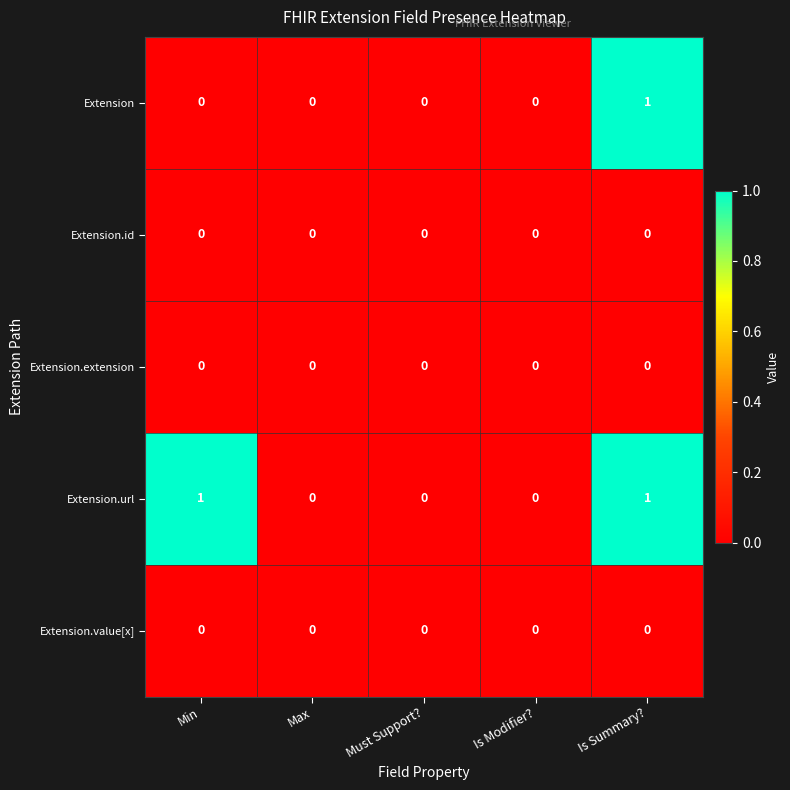

Reading right to left, extract all data points from this chart.

Extension: Is Summary?=1	Is Modifier?=0	Must Support?=0	Max=0	Min=0
Extension.id: Is Summary?=0	Is Modifier?=0	Must Support?=0	Max=0	Min=0
Extension.extension: Is Summary?=0	Is Modifier?=0	Must Support?=0	Max=0	Min=0
Extension.url: Is Summary?=1	Is Modifier?=0	Must Support?=0	Max=0	Min=1
Extension.value[x]: Is Summary?=0	Is Modifier?=0	Must Support?=0	Max=0	Min=0